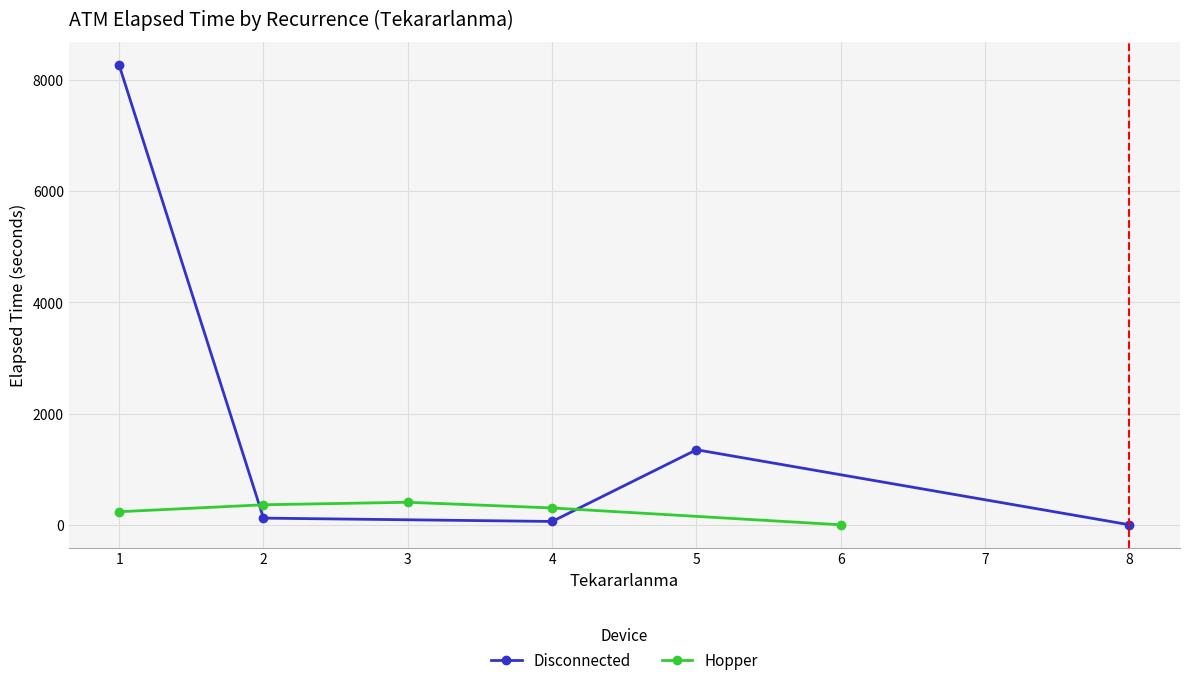

How many lines are shown in the chart?

2